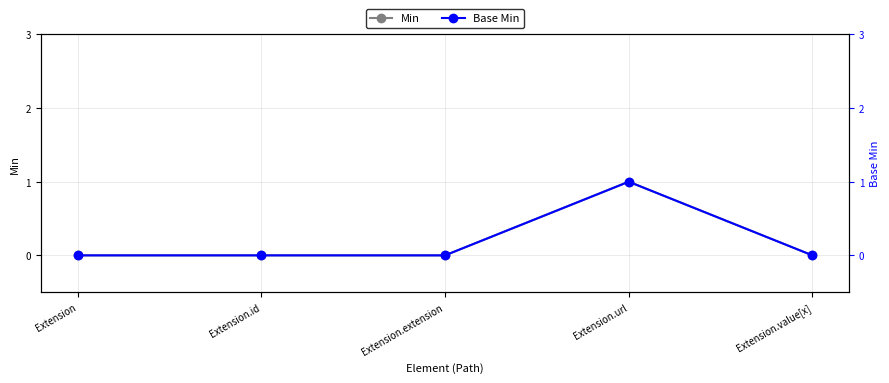

Reading right to left, transcribe all the data shown in this chart.

Min: Extension.value[x]=0	Extension.url=1	Extension.extension=0	Extension.id=0	Extension=0
Base Min: Extension.value[x]=0	Extension.url=1	Extension.extension=0	Extension.id=0	Extension=0